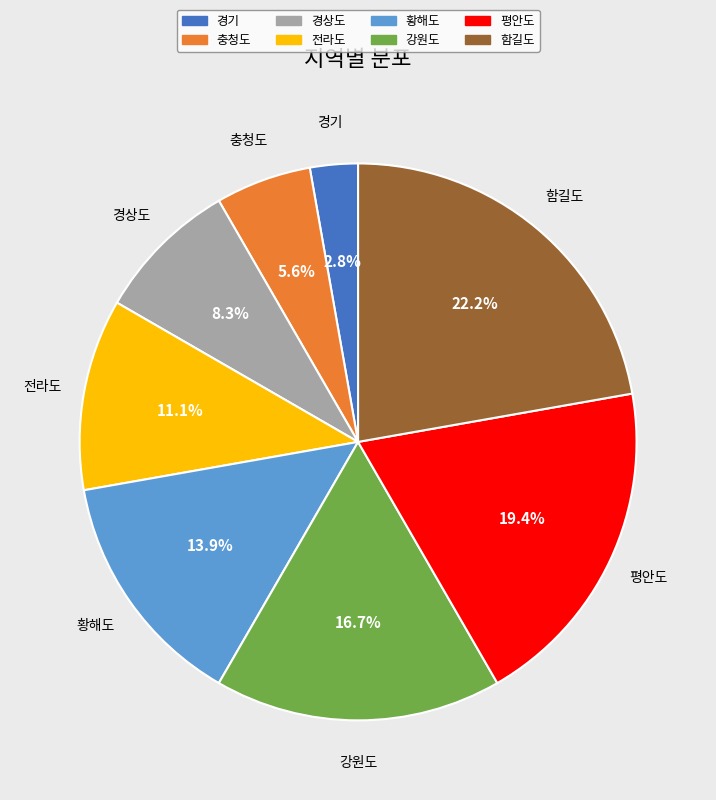

The 황해도 slice represents 27% of the pie. True or false?

False